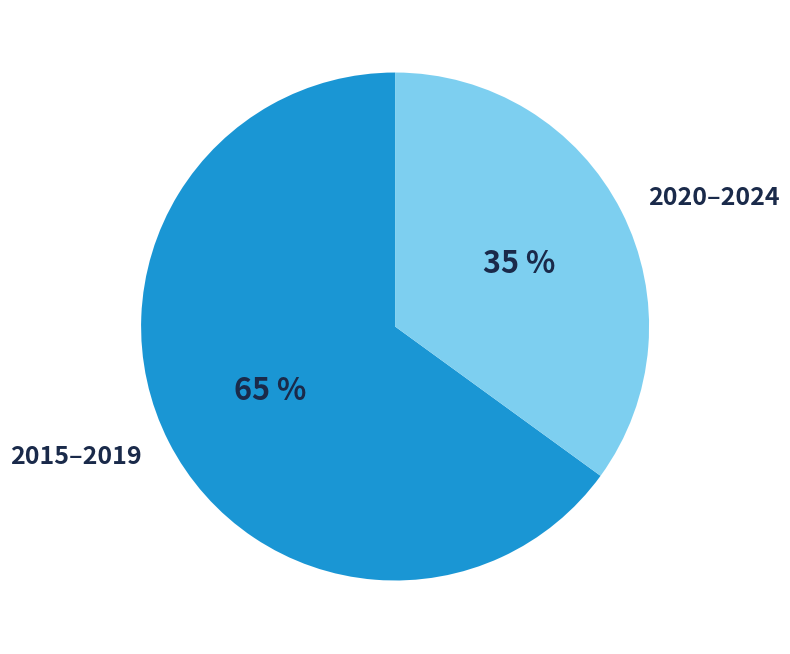

How many segments does this pie chart have?

2